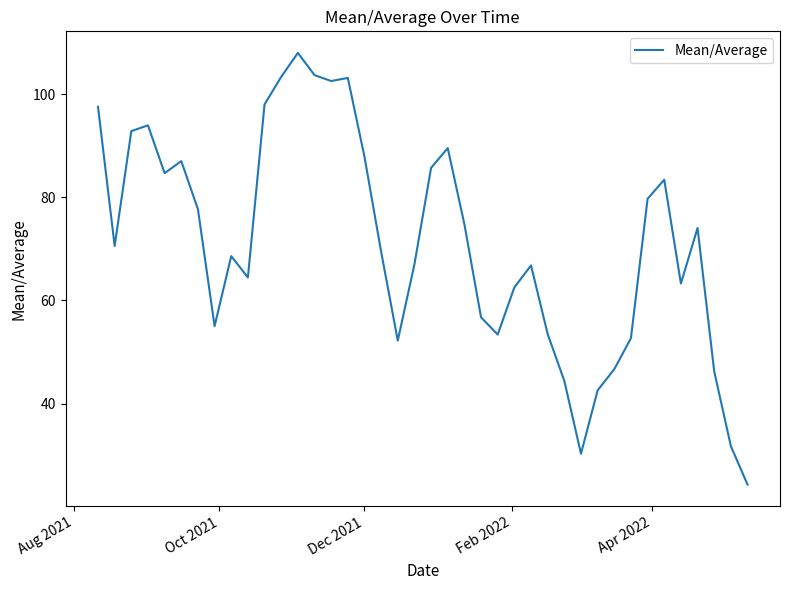

What is the difference between the maximum and minimum values?

83.7